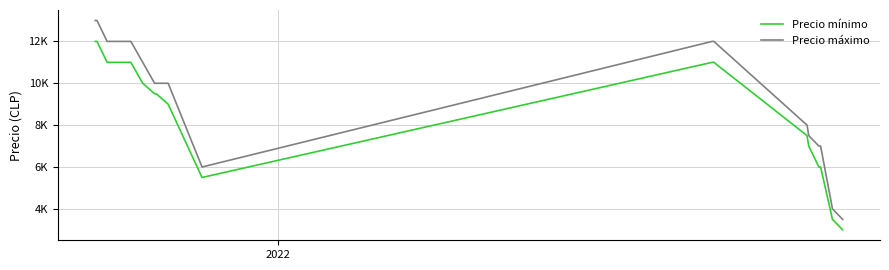

What are all the series names shown in the legend?

Precio mínimo, Precio máximo